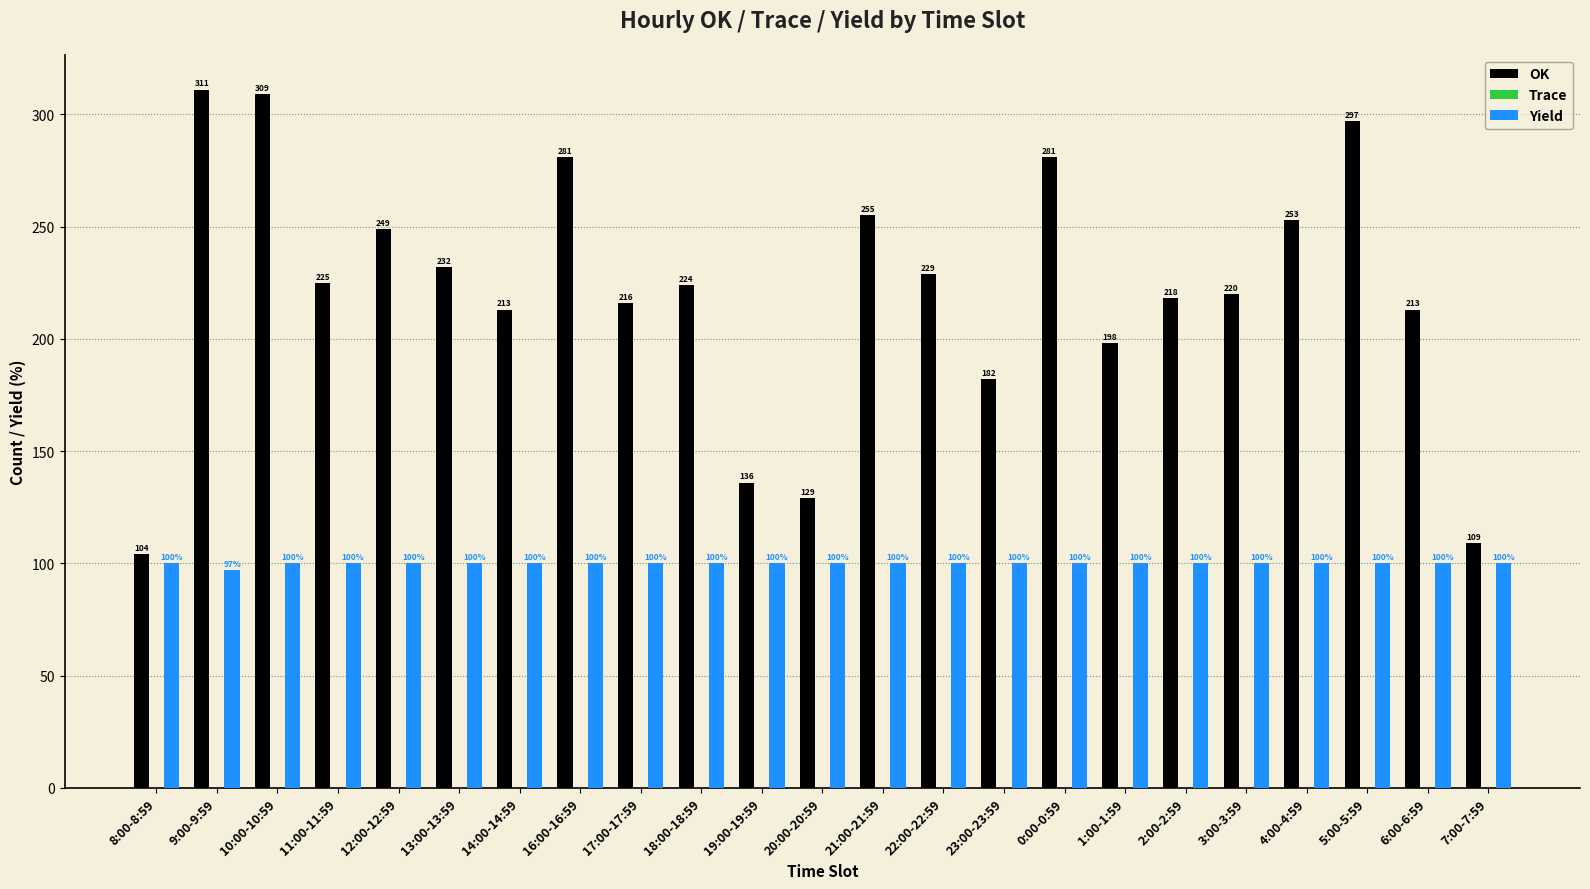

Which series has the widest spread of values?

OK